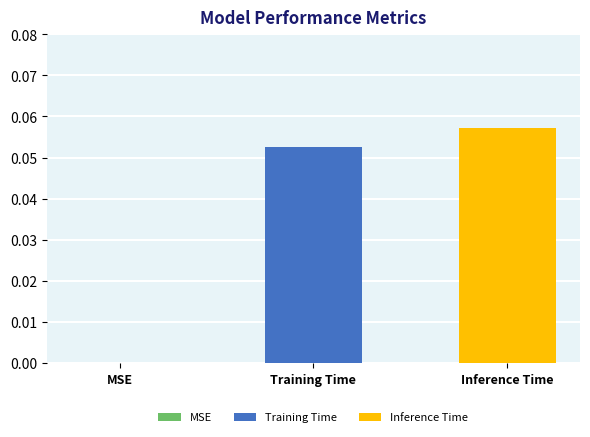

List the series in order of their peak value, lowest first.

Training Time, Inference Time